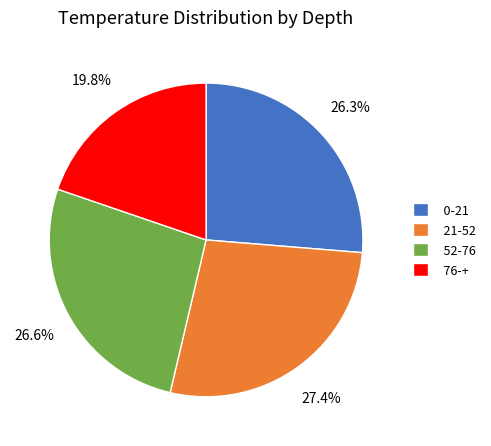

Is there any slice that represents more than half of the pie?

No